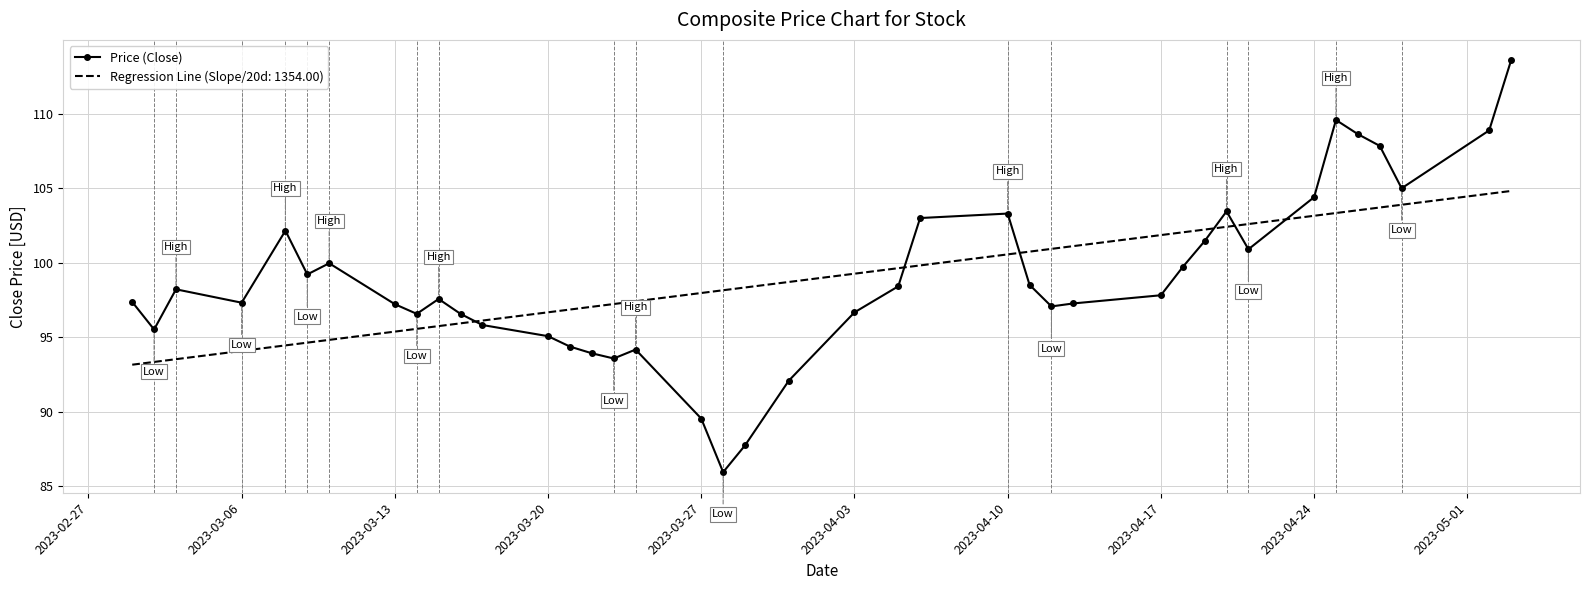

Which series has the largest range (max minus min)?

Price (Close)